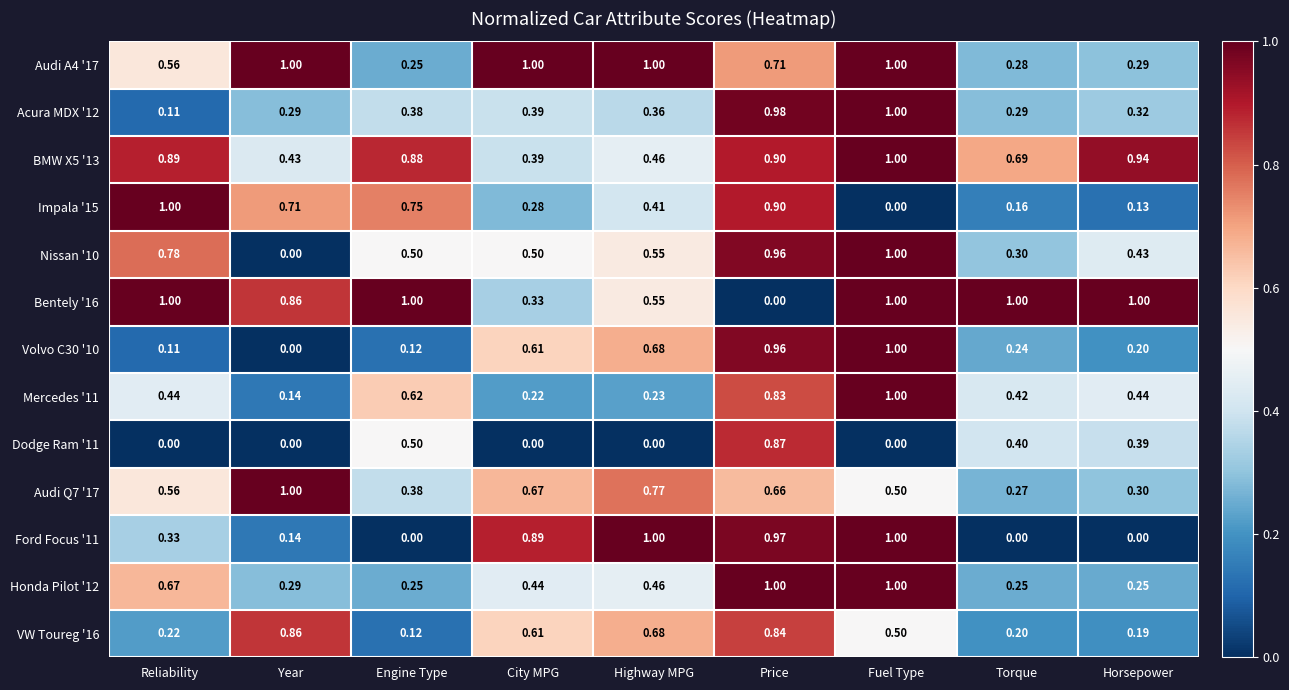

Where is Volvo C30 '10 nearest to the value 0?

Year